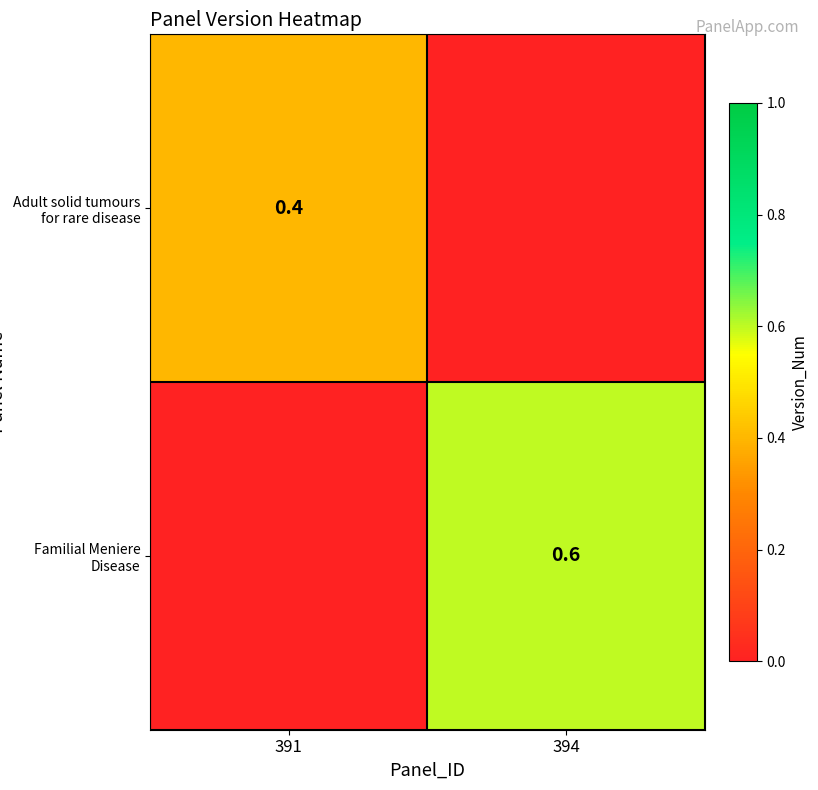

Reading right to left, what are all the values shown in this chart?

row_0: 0.0	0.4
row_1: 0.6	0.0